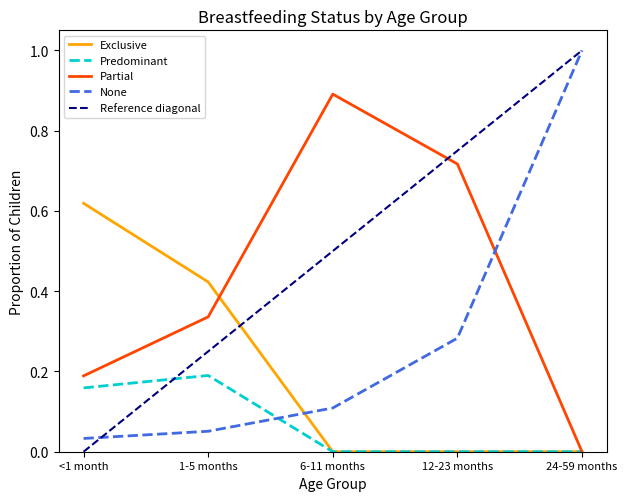

True or false: Predominant and Exclusive intersect in this chart.

False